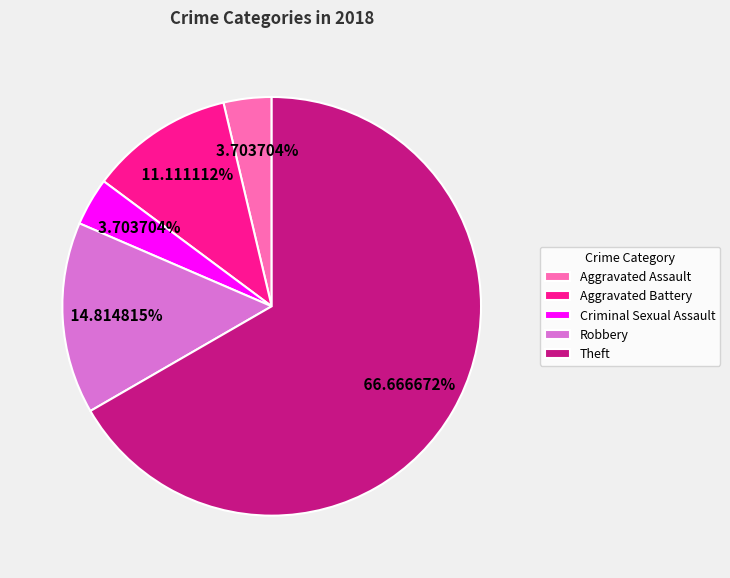

Which category has the biggest portion of the pie?

Theft